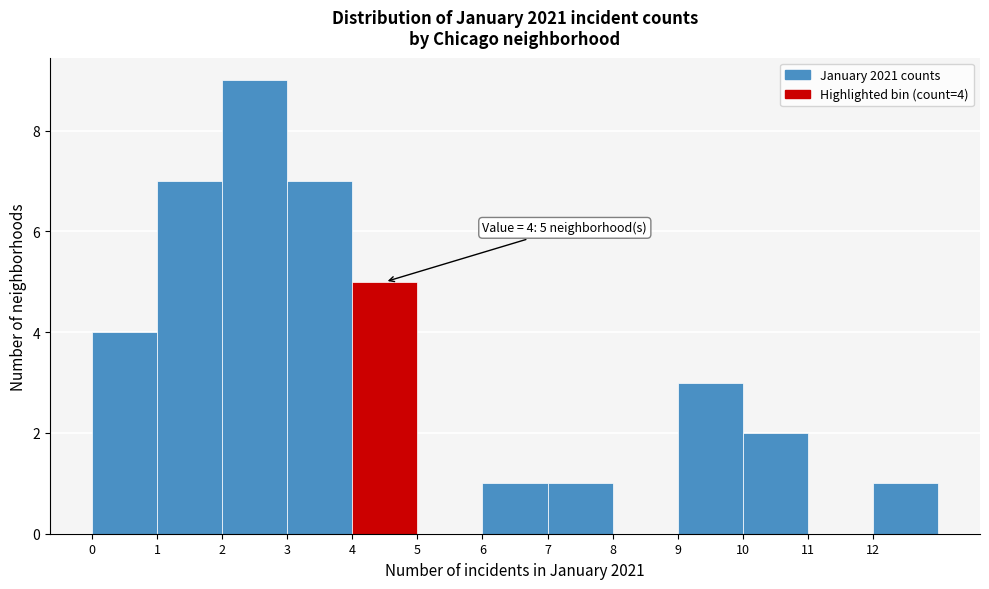

Over which range of the x-axis is the bar tallest?

2 to 3